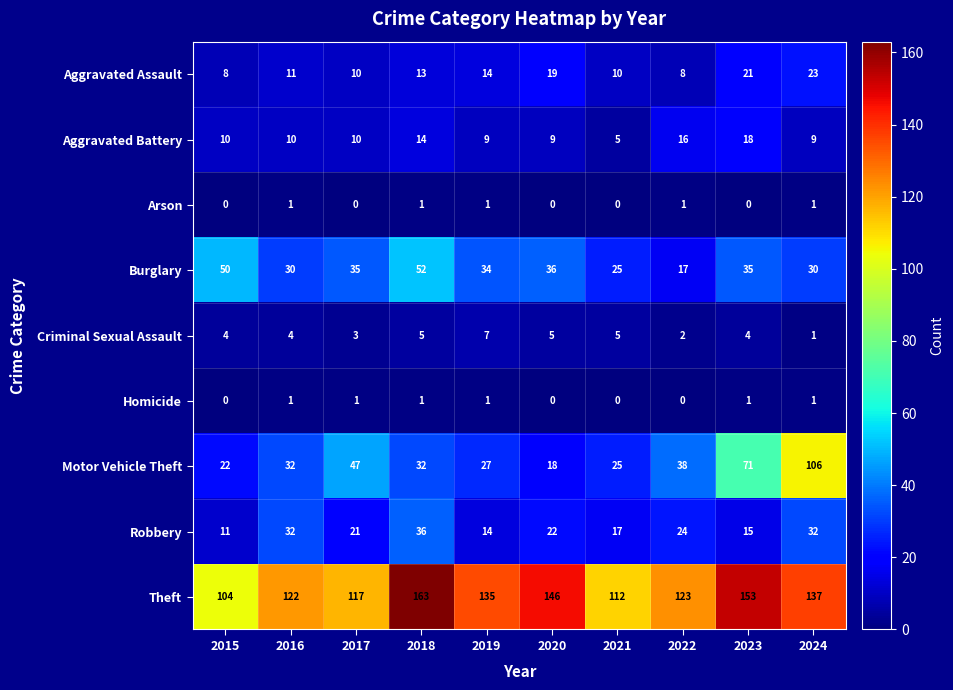

Which series changed the most between 2022 and 2024?

Motor Vehicle Theft